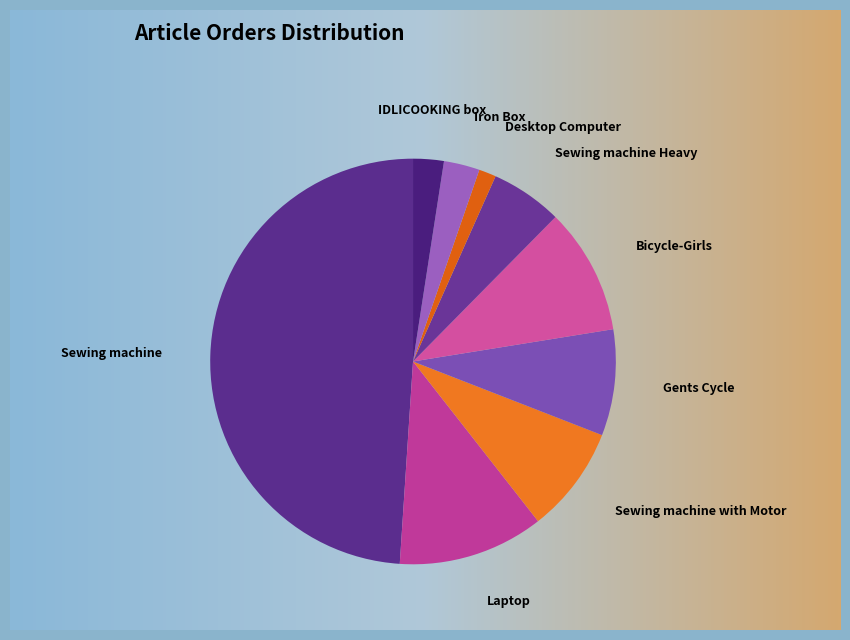

The Sewing machine with Motor slice represents 1% of the pie. True or false?

False